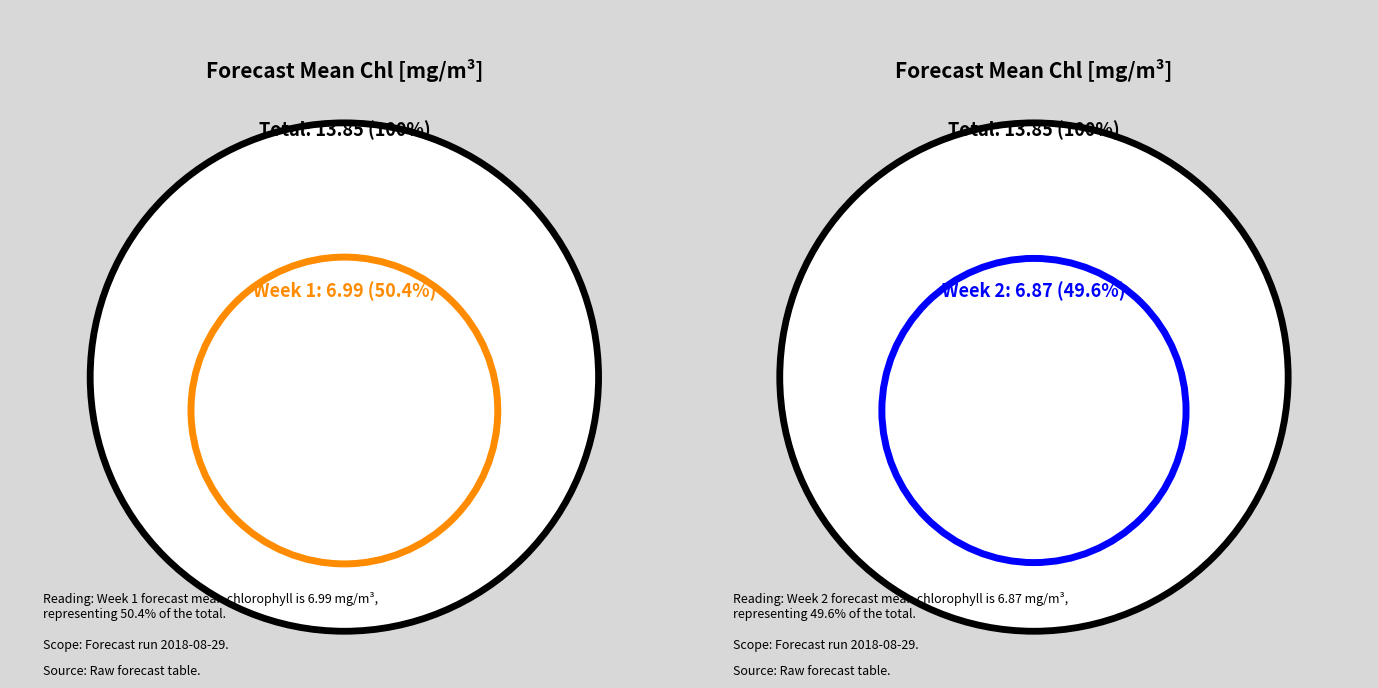

What is the change in value from 1 to 2?

-0.1